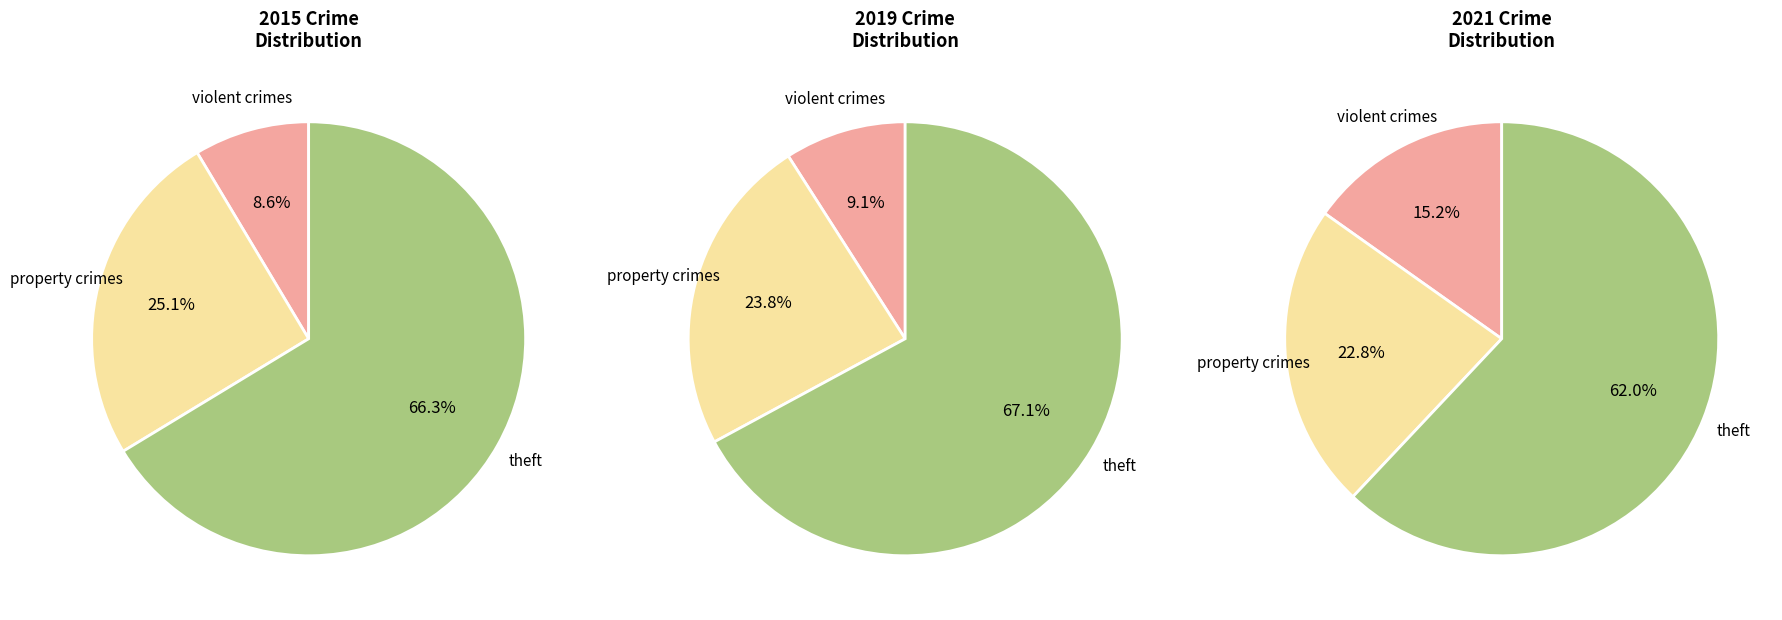

The Homicide slice represents 0% of the pie. True or false?

True